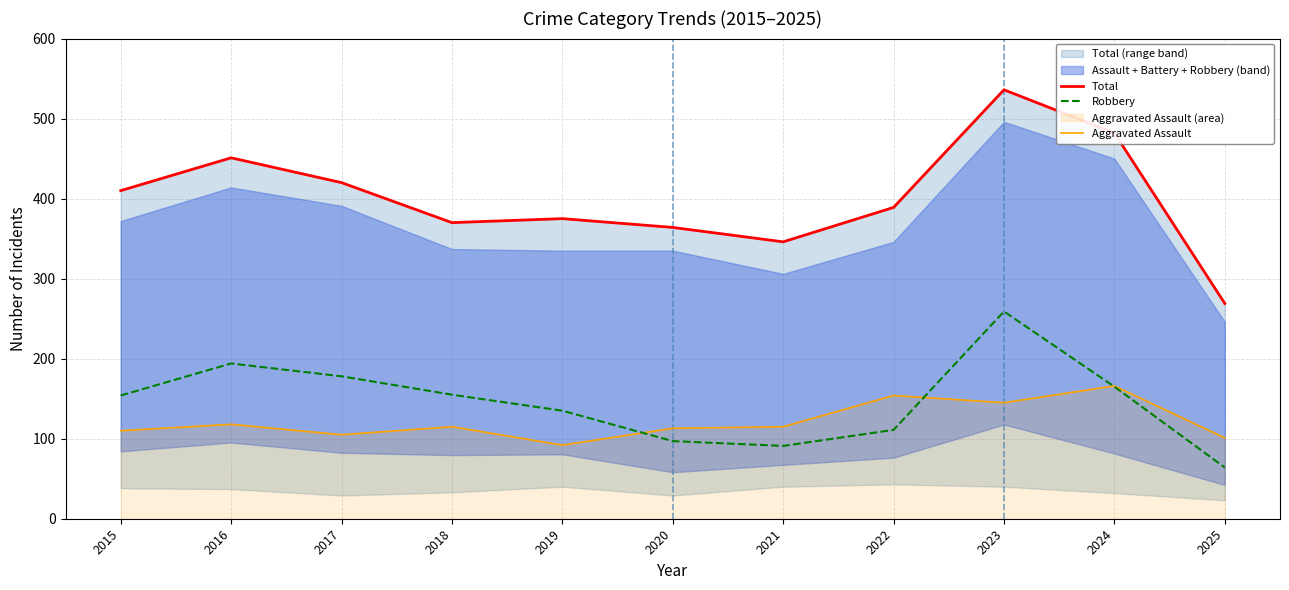

Between 2019 and 2020, which series saw the biggest shift?

Robbery